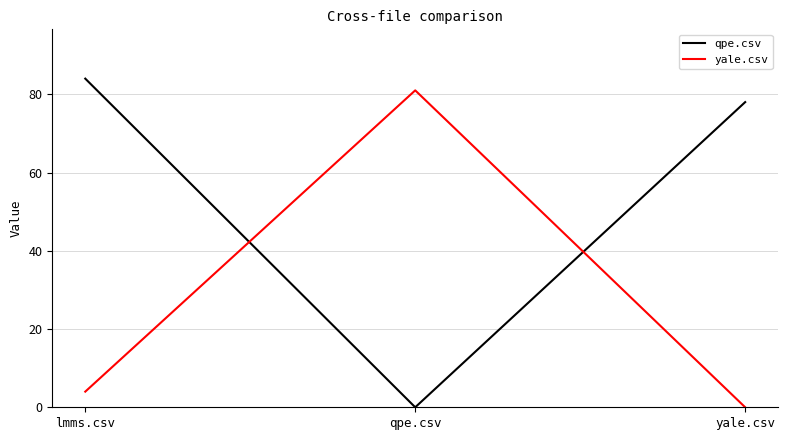

At which category is the sum across all series the highest?

lmms.csv